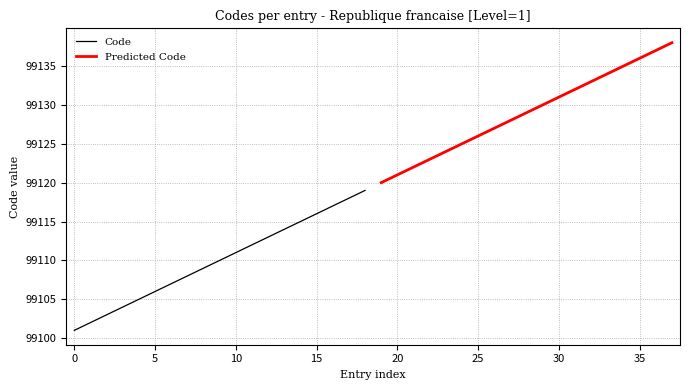

What is the maximum value for Code?

99119